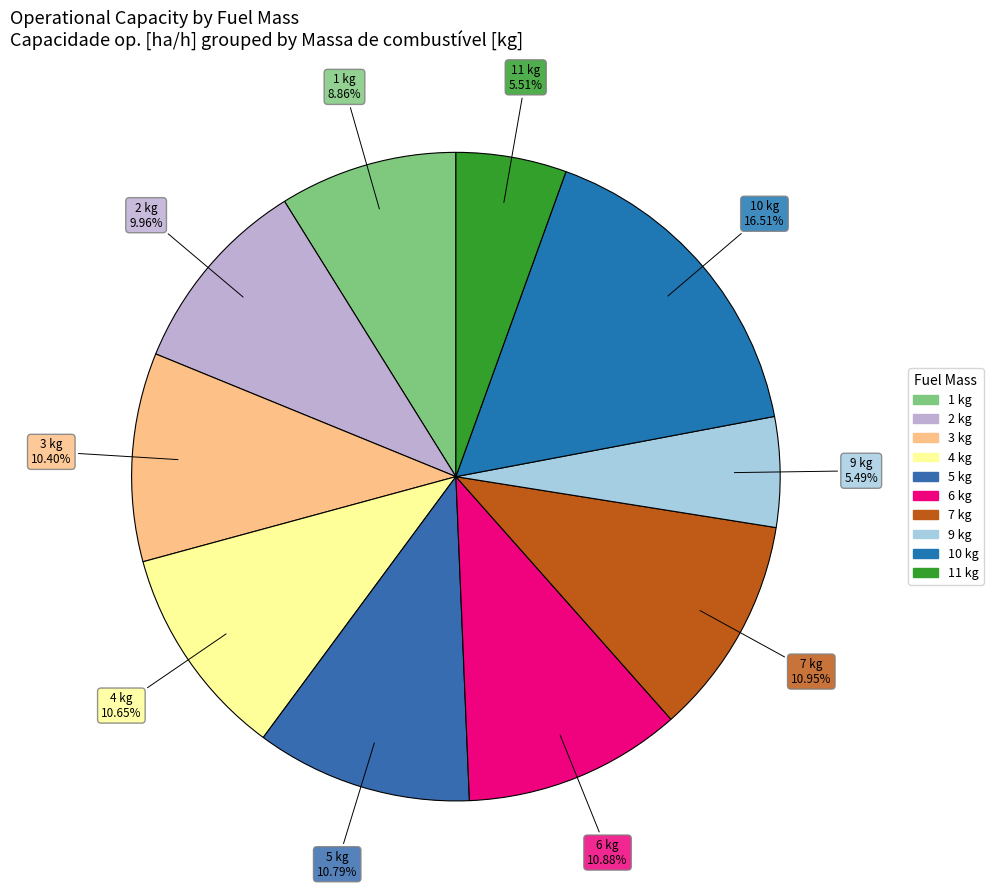

What percentage is the 1 kg slice, to the nearest percent?

9%